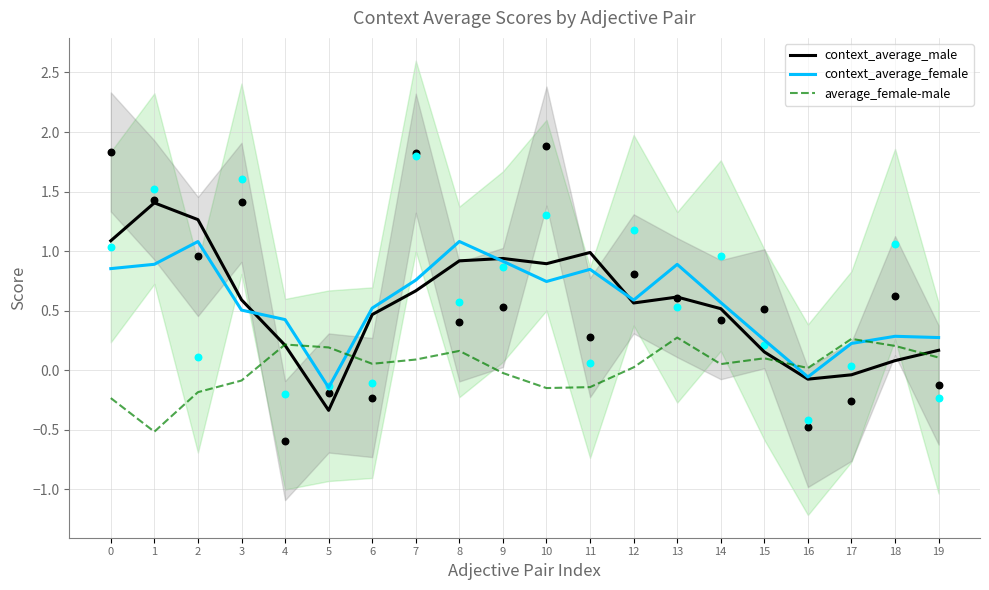

Which series contains the highest Y value?

context_average_male